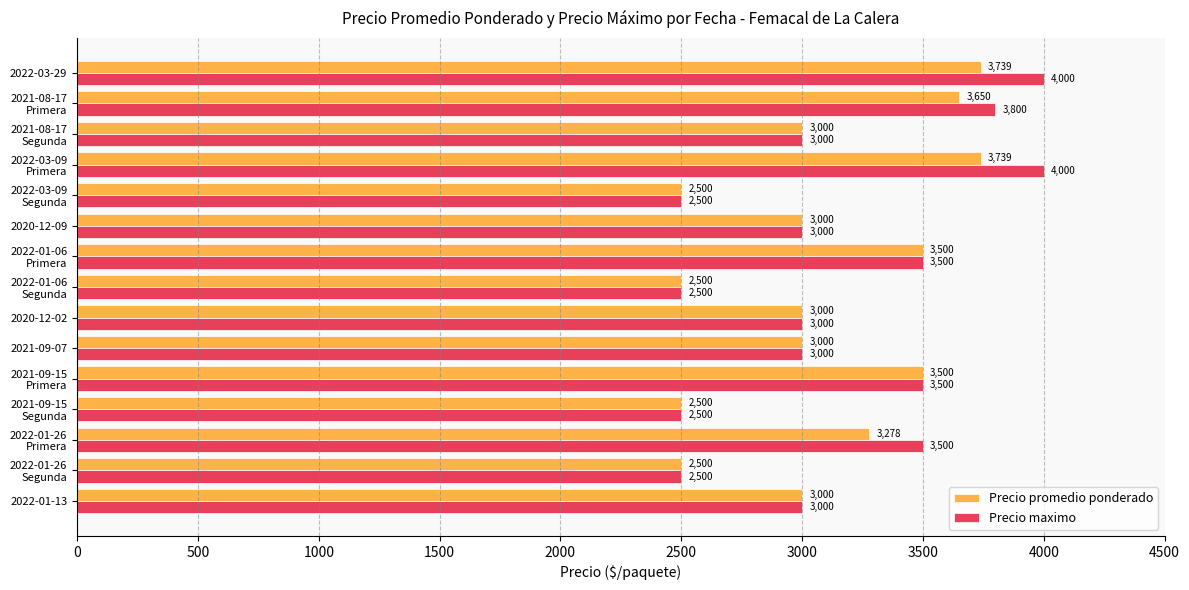

What is the sum of all Precio maximo values?

47300